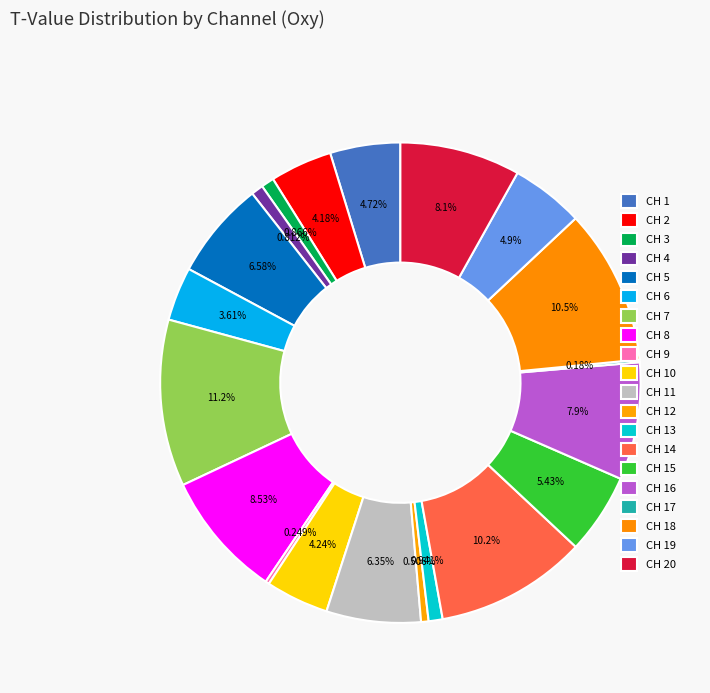

Does any single category account for the majority?

No